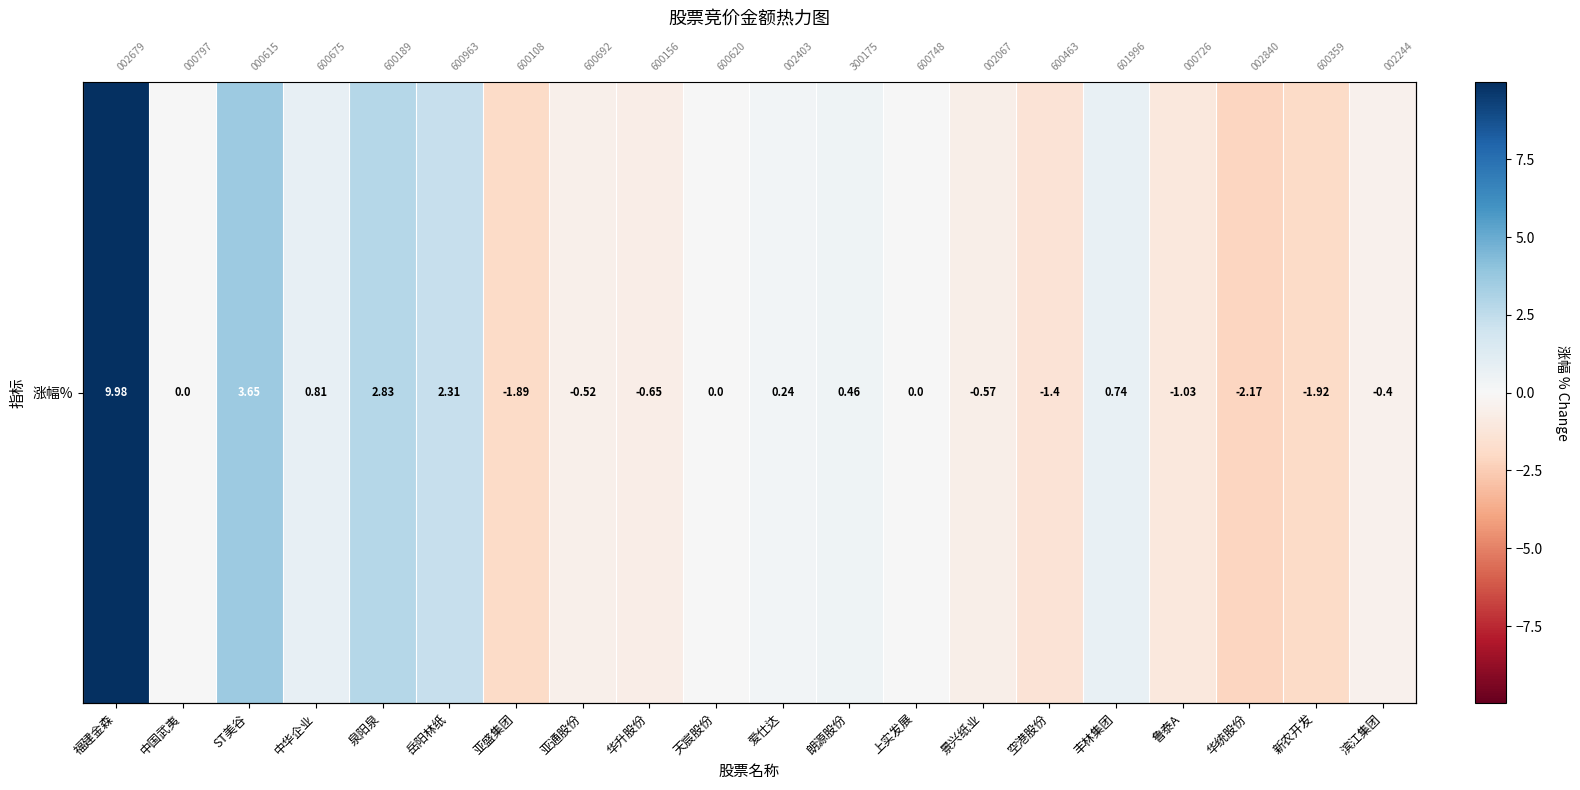

True or false: the data shows 1.4 at 岳阳林纸.

False